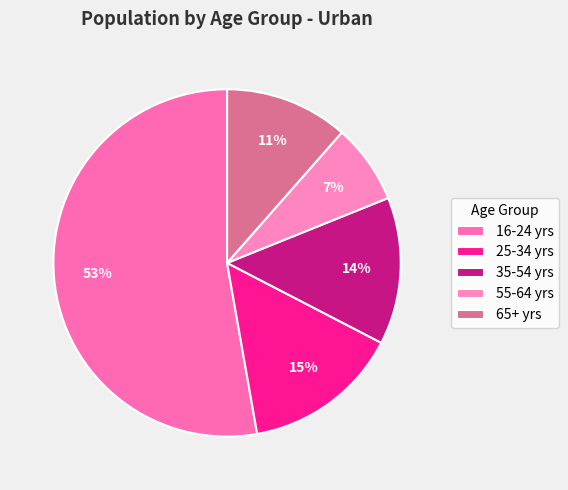

Which category has the smallest portion of the pie?

55-64 yrs